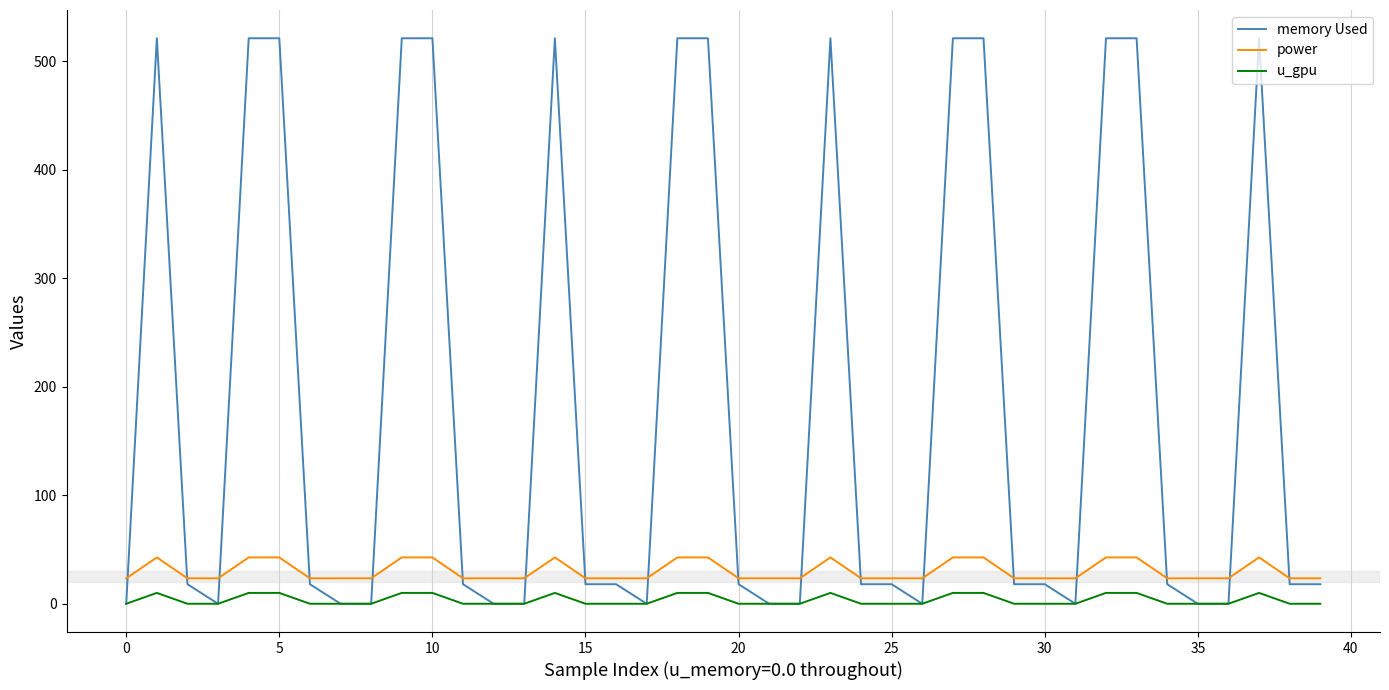

Which series has the largest range (max minus min)?

memory Used